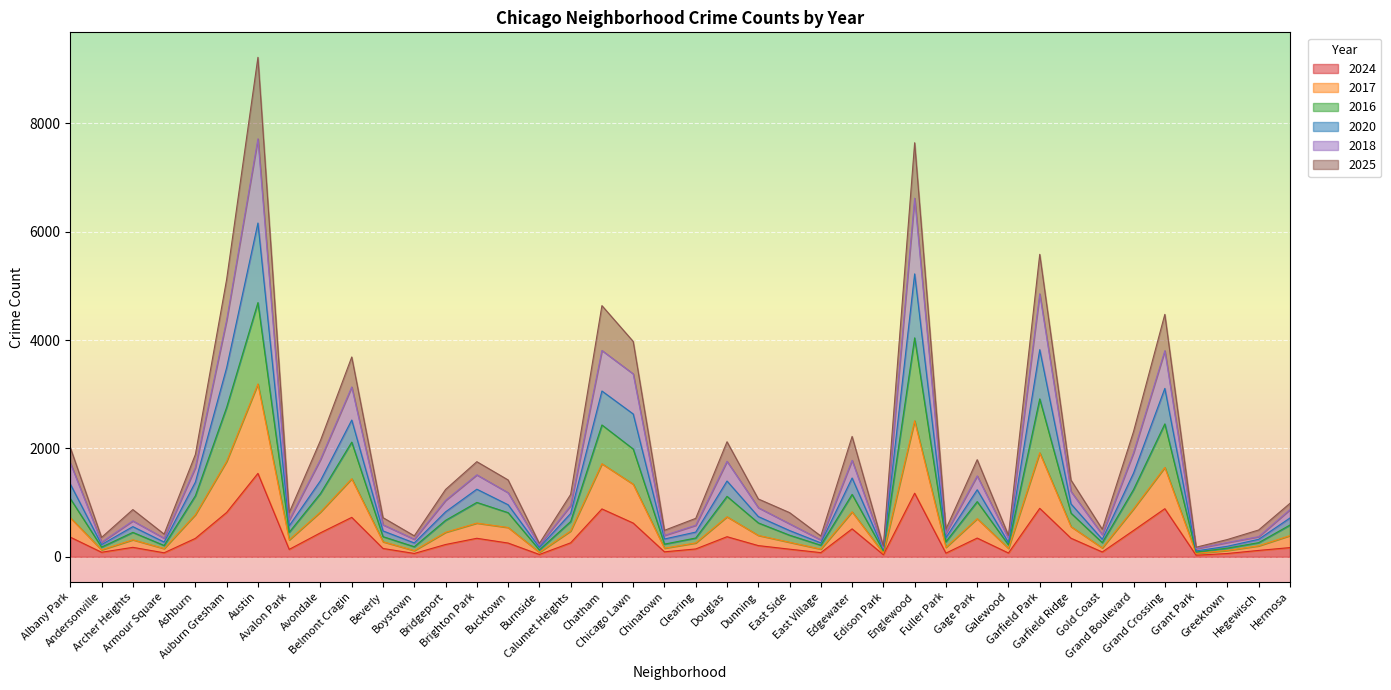

What is the label of the 6th point from the left?

Auburn Gresham